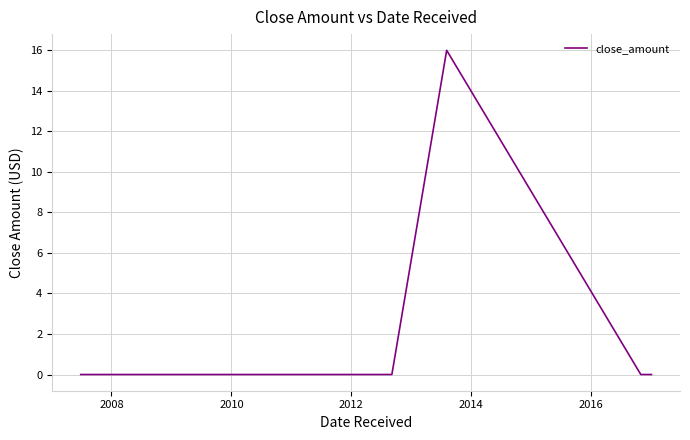

What is the average value?

3